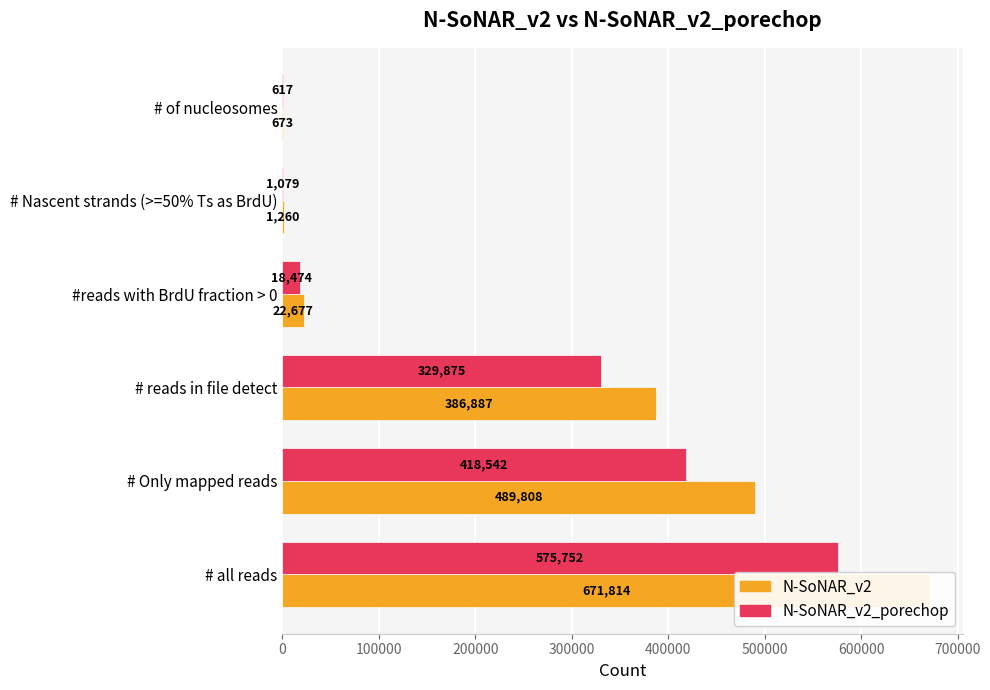

What is the maximum value shown in the chart?

671814